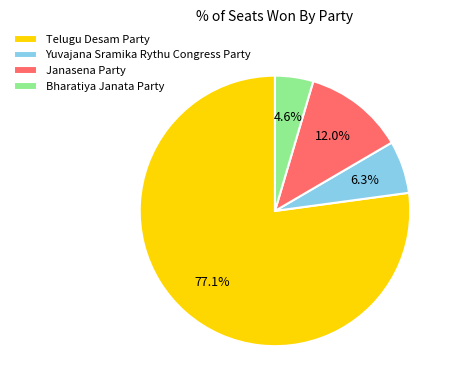

True or false: Bharatiya Janata Party accounts for 5% of the total.

True